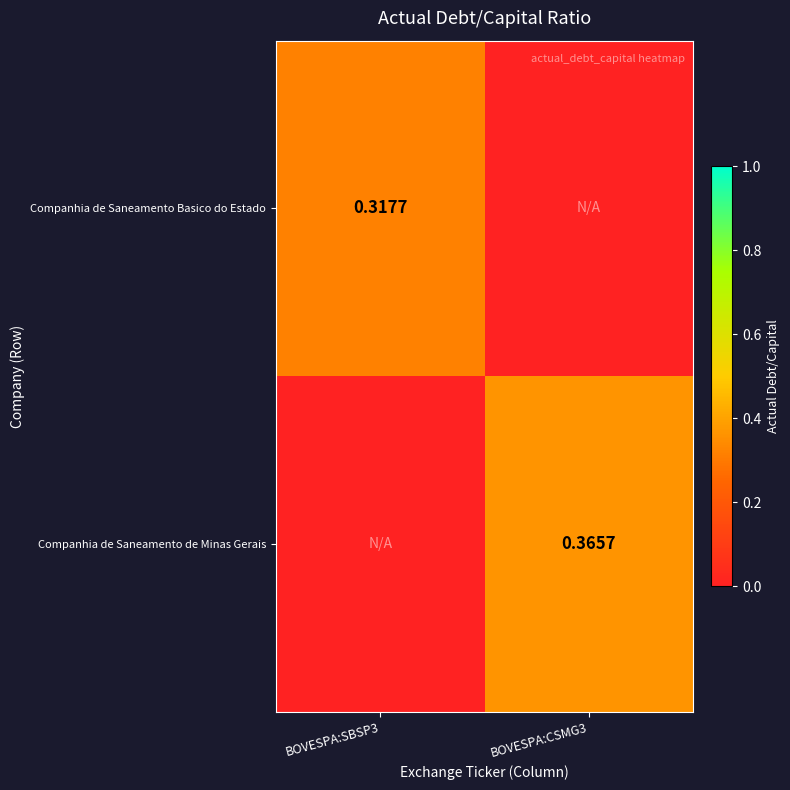

How many categories are shown in the chart?

2